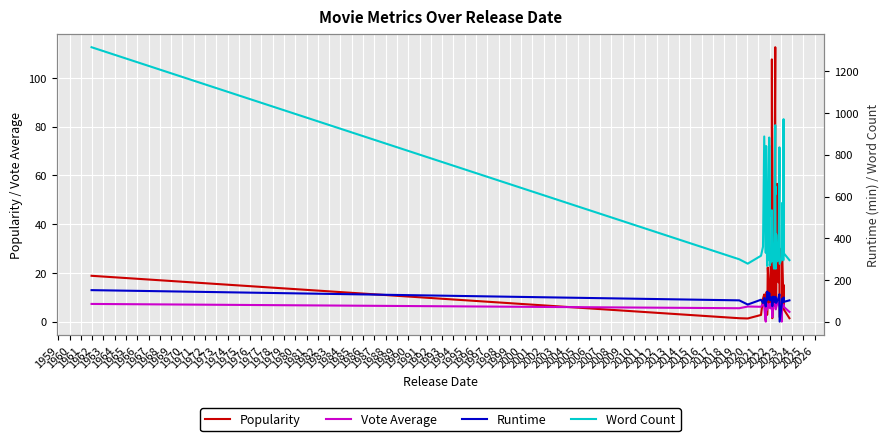

How many interior local peaks does the Vote Average series have?

12